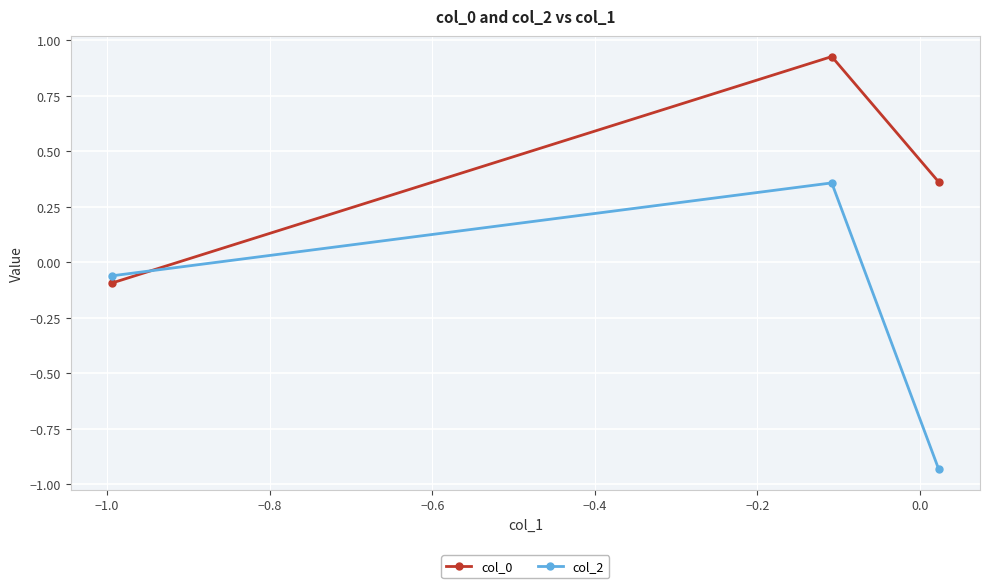

List the series in order of their overall mean, highest first.

col_0, col_2